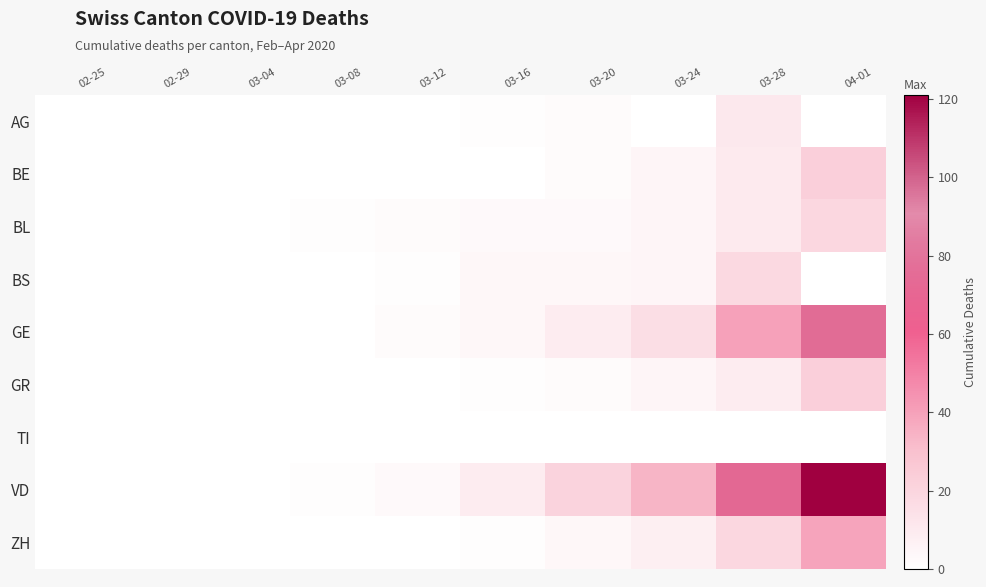

What is the spread (max minus min) of values at 03-20?

21